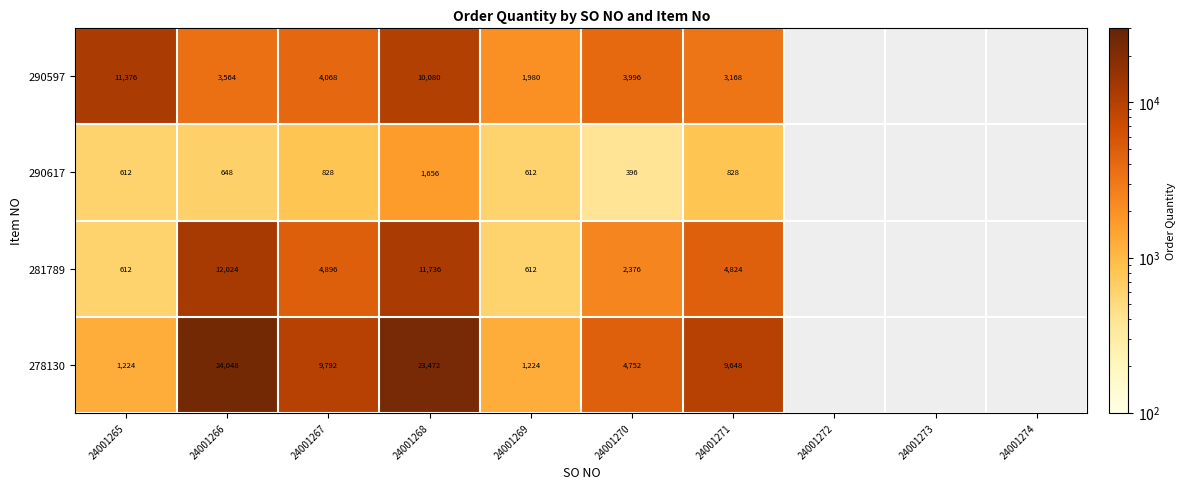

The 281789 series shows 11736 at 24001268. True or false?

True